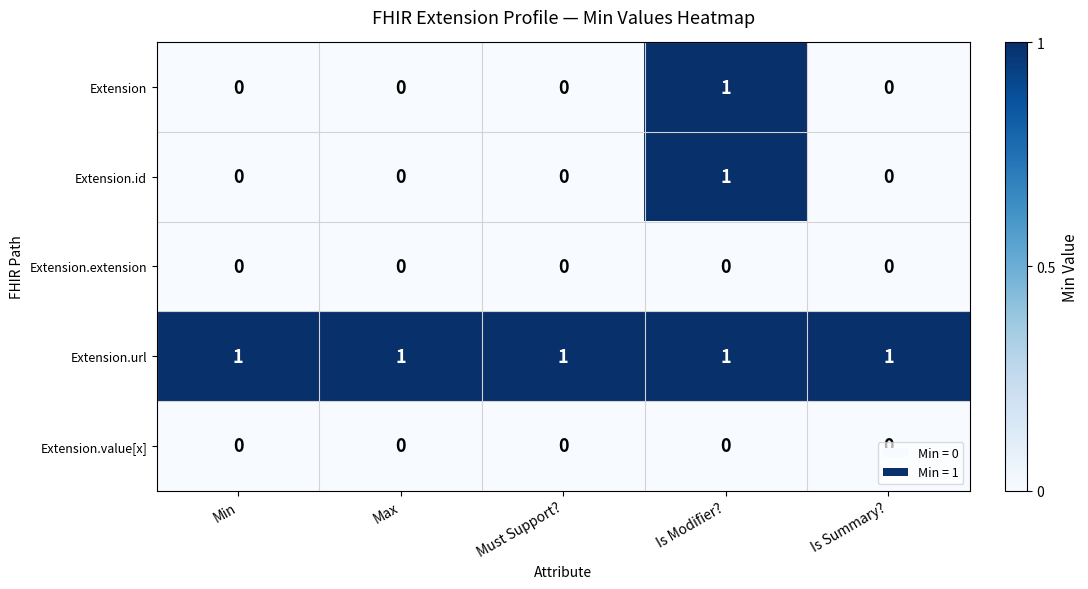

Is it true that Extension.extension equals 0 at Is Summary??

True